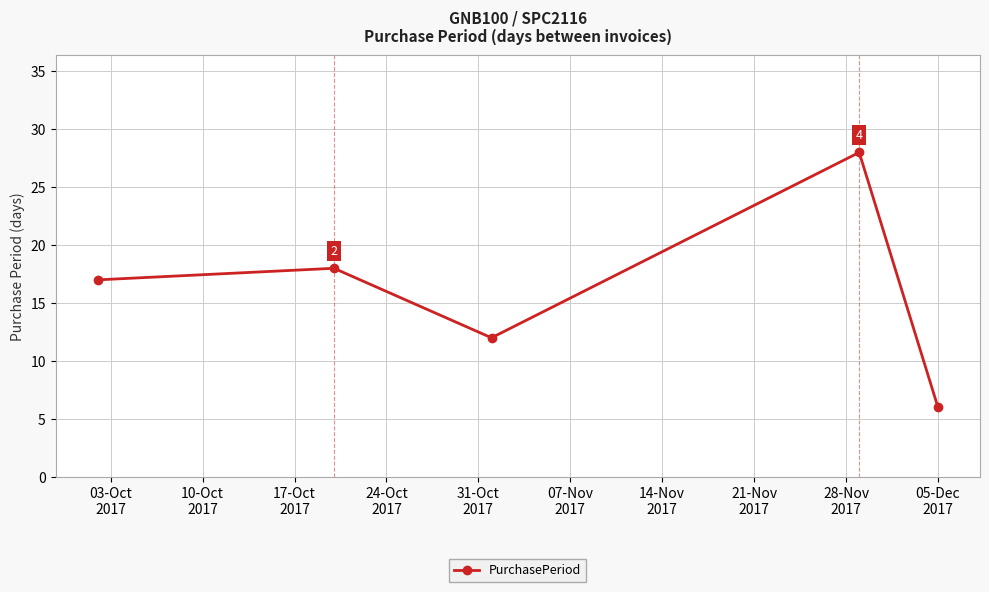

How many interior local valleys (lower than both neighbors) does the data have?

1